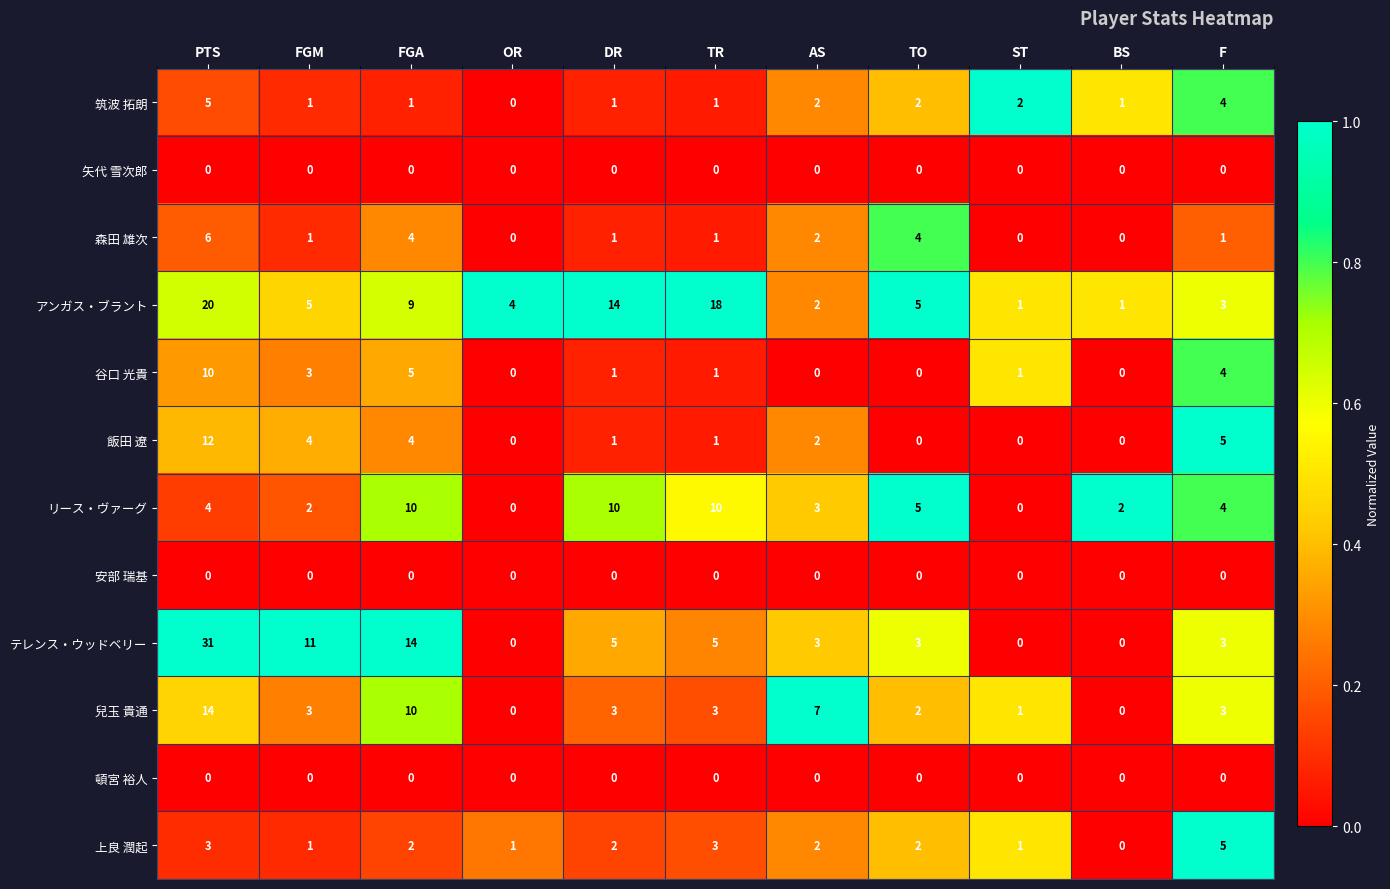

What is the maximum value shown in the chart?

31